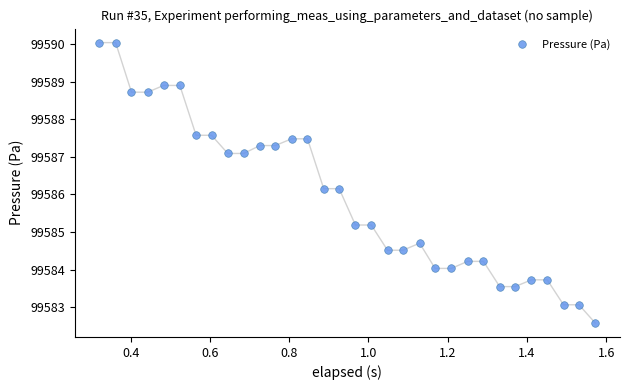

What is the range of Y values (max minus min)?

7.5